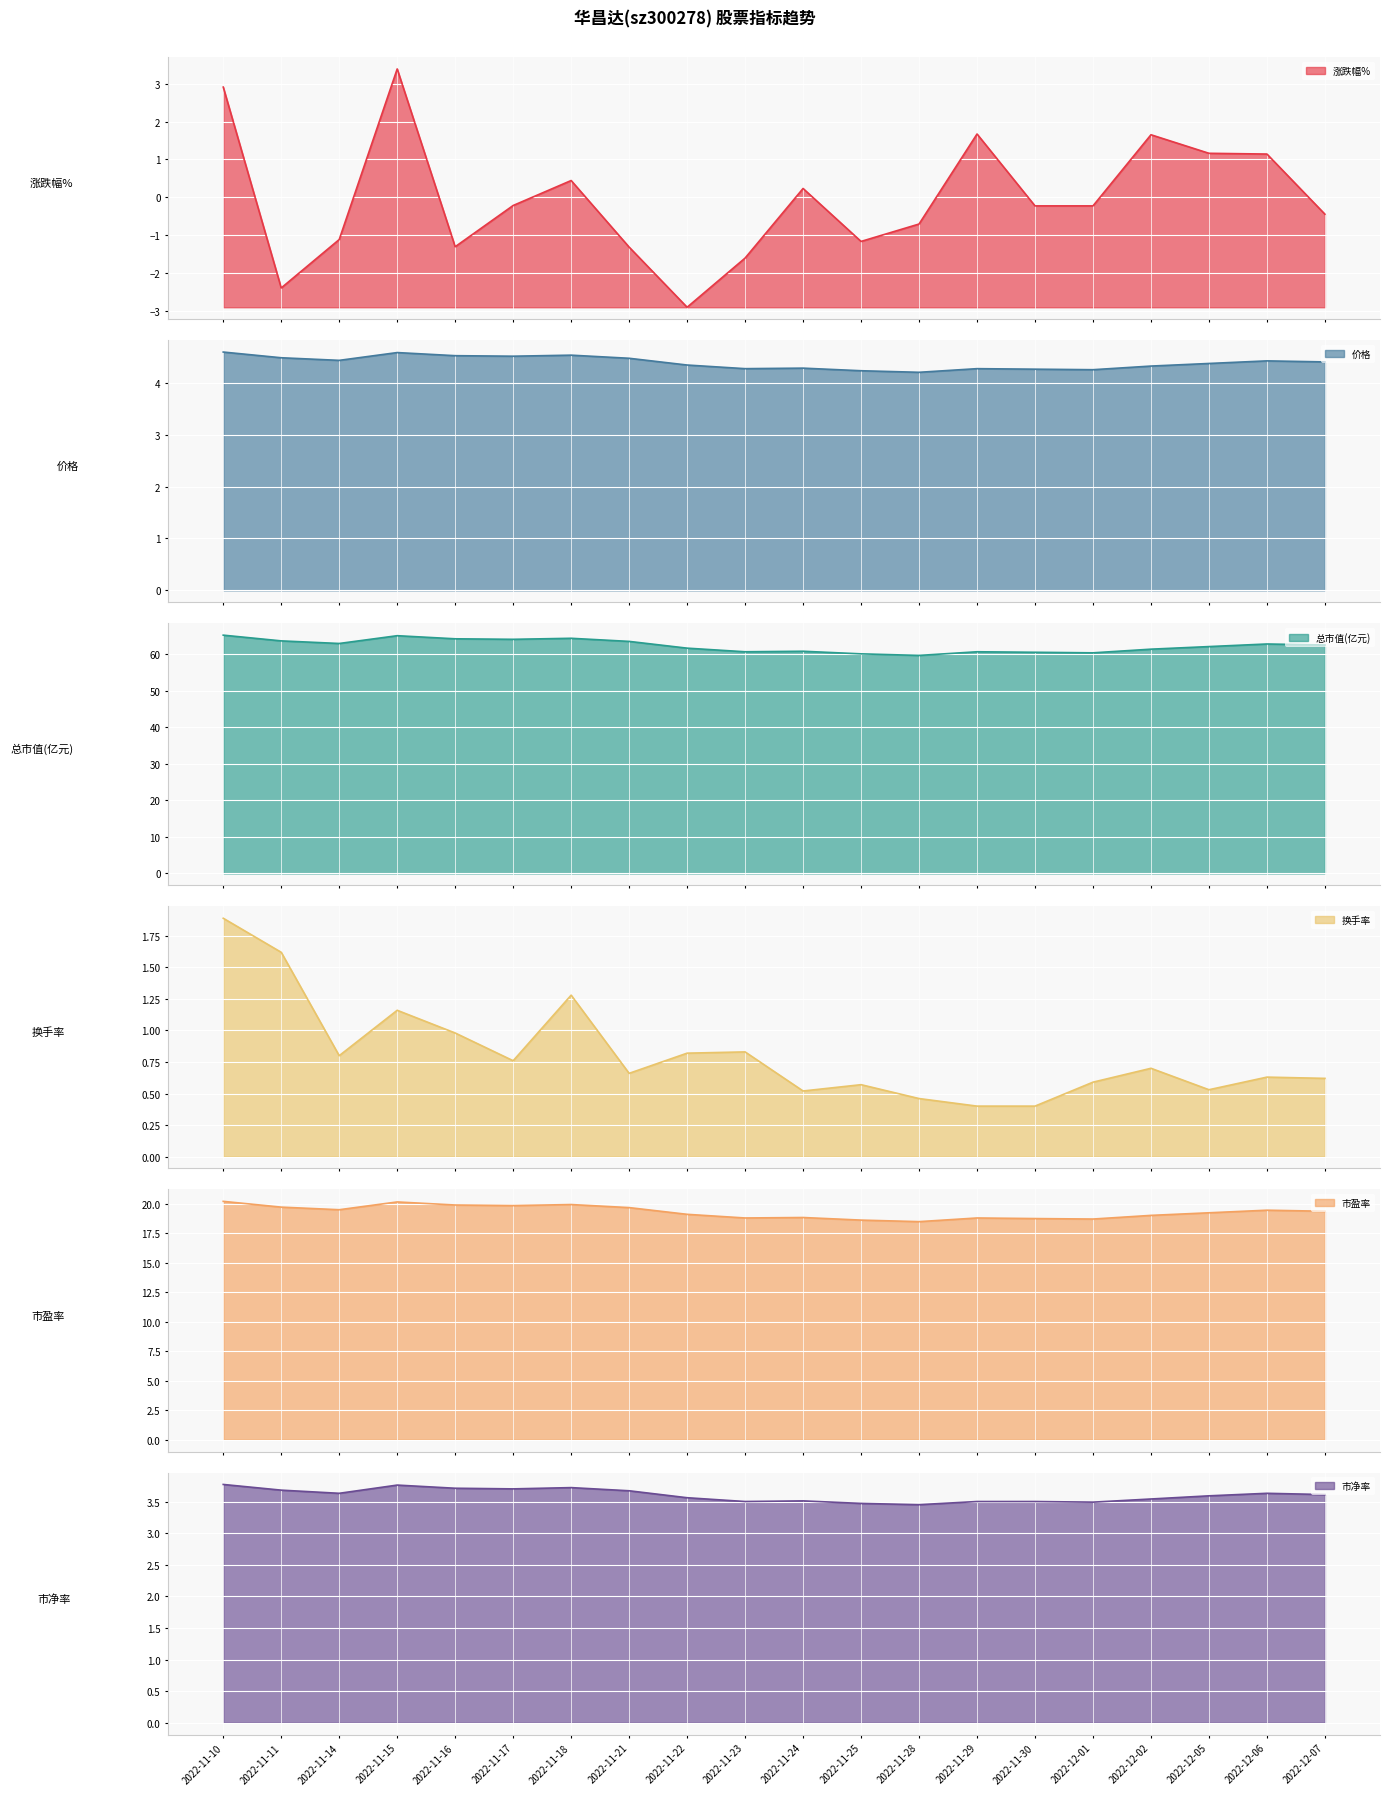

How many interior local peaks does the 涨跌幅% series have?

5